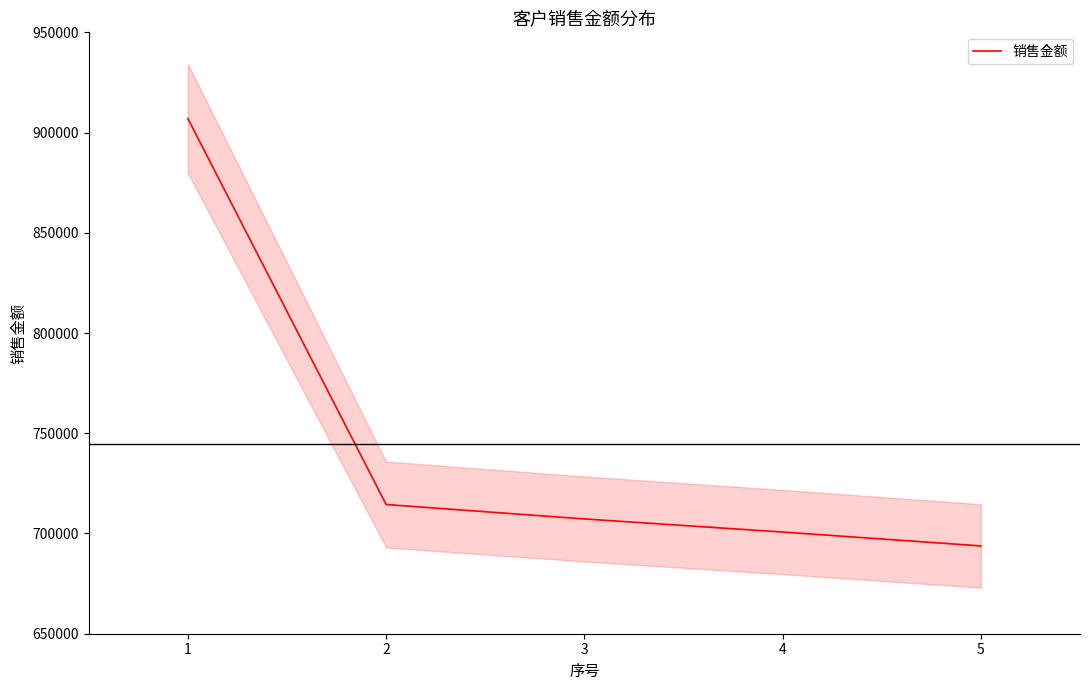

What is the difference between the values at 5 and 1?

213185.1